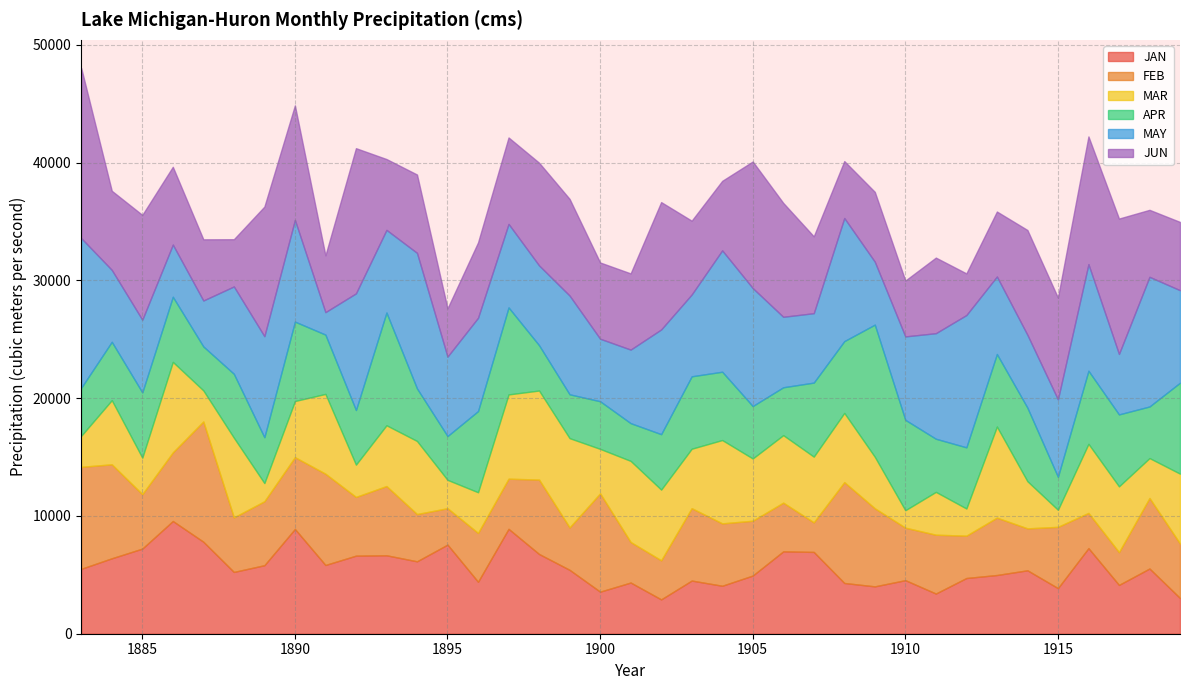

What is the minimum value shown in the chart?

1450.6